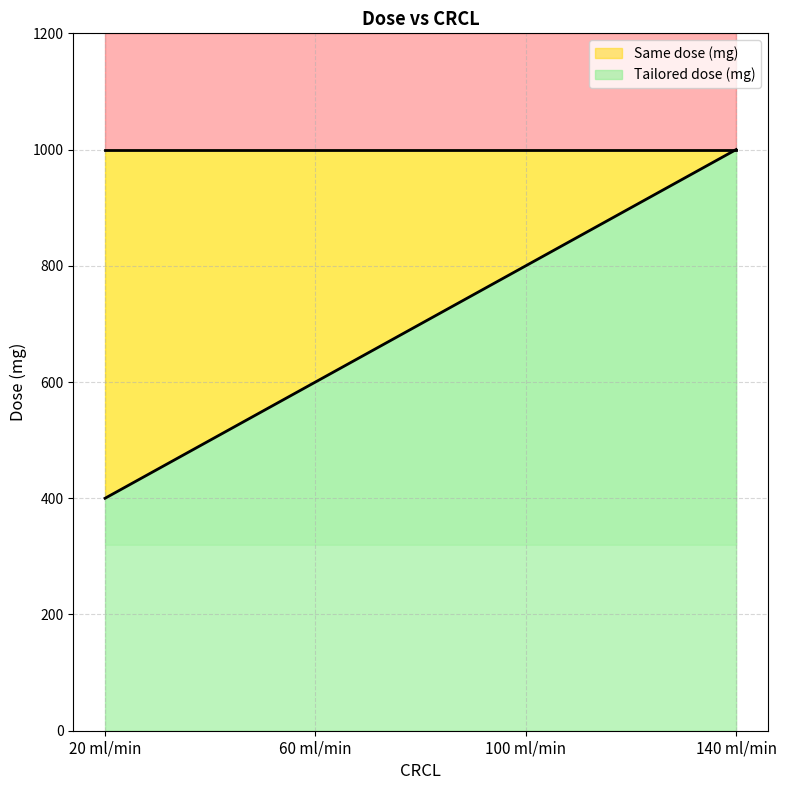

List the labels in order of value, smallest first.

20 ml/min, 60 ml/min, 100 ml/min, 140 ml/min